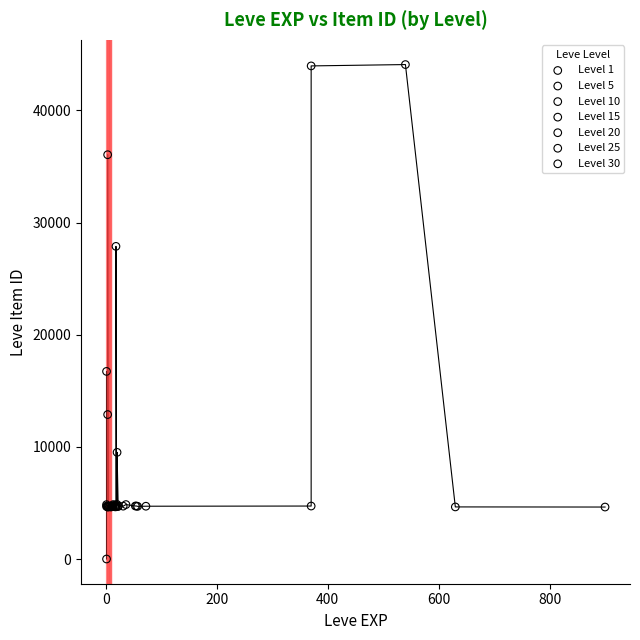

Which series has the largest Y range (max minus min)?

Level 1